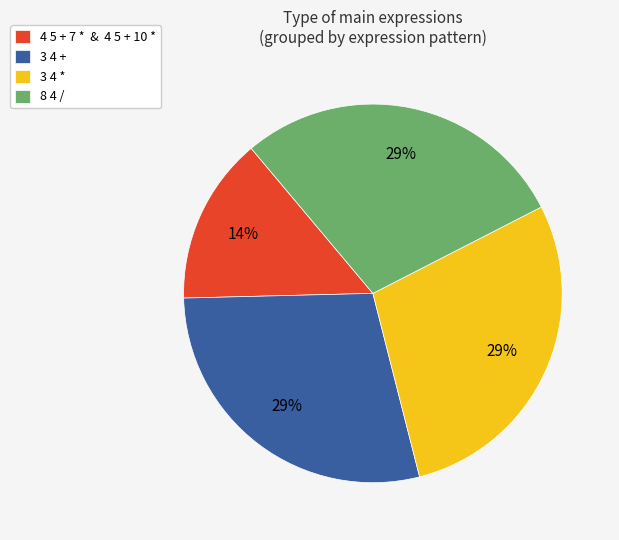

Which has a higher value, 4 5 + 7 * & 4 5 + 10 * or 3 4 *?

3 4 *